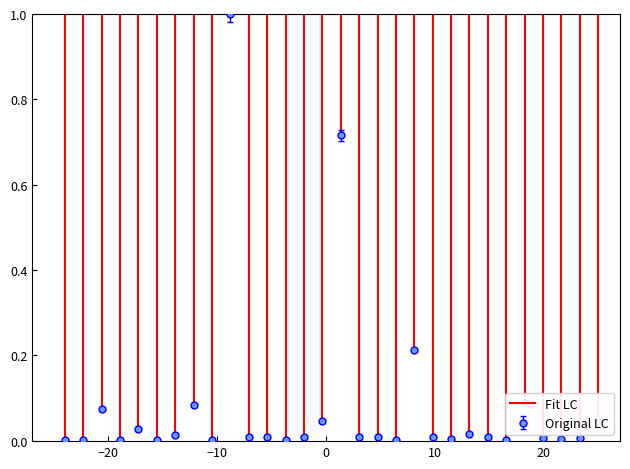

Which series has the largest total across all categories?

Fit LC